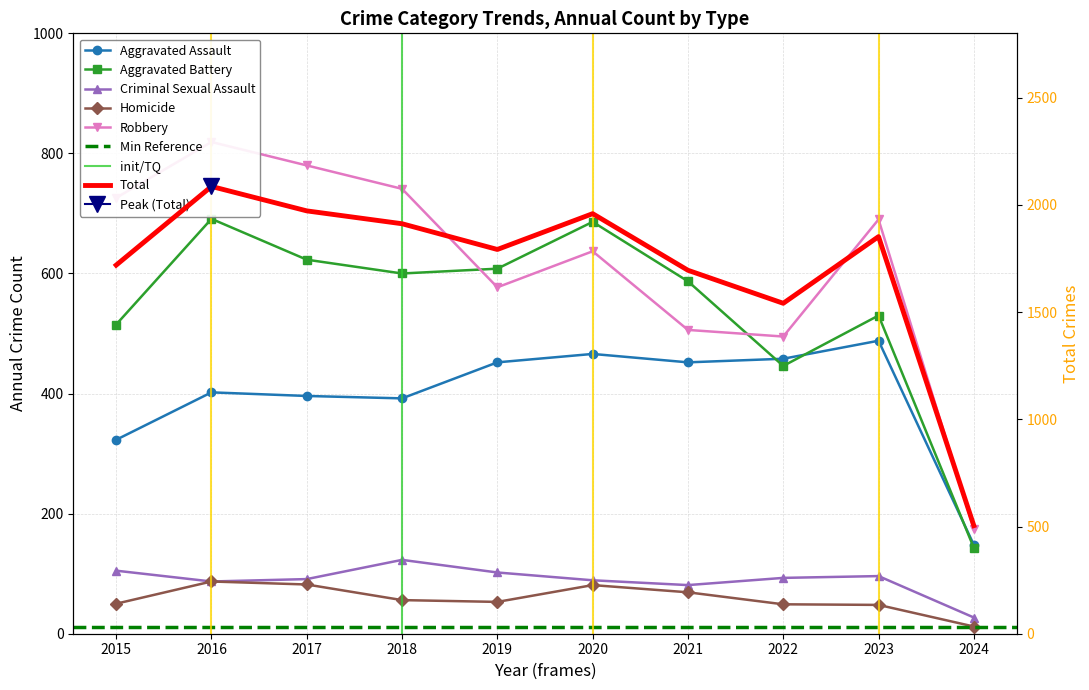

What is the difference between the Homicide values at 2019 and 2016?

34